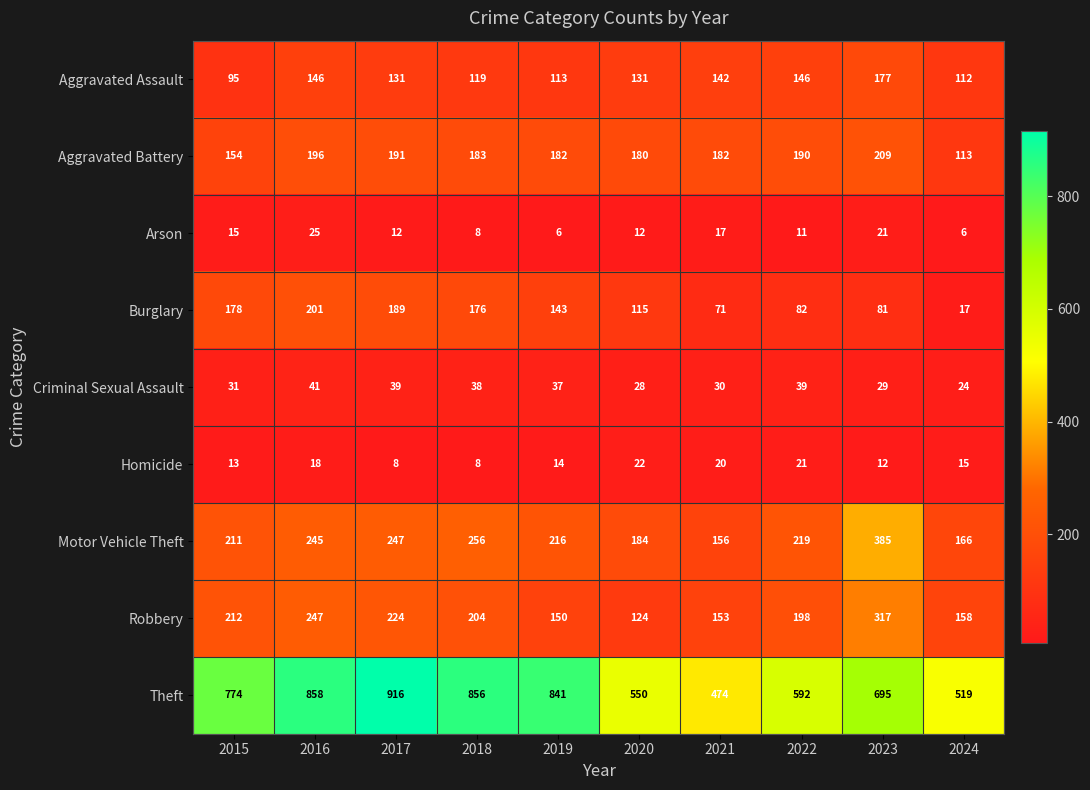

Between 2020 and 2022, which series saw the biggest shift?

Robbery